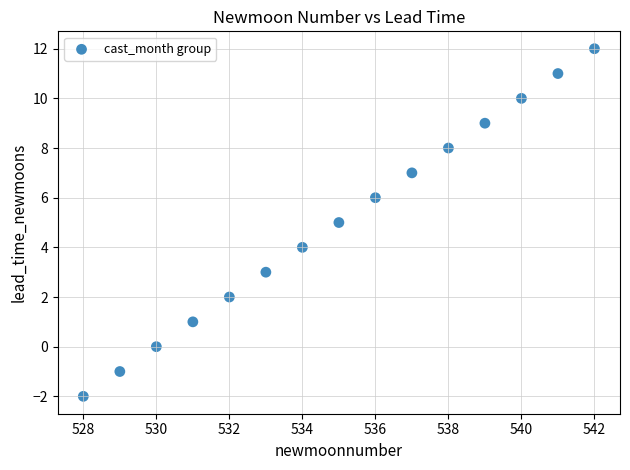

What is the range of Y values (max minus min)?

14